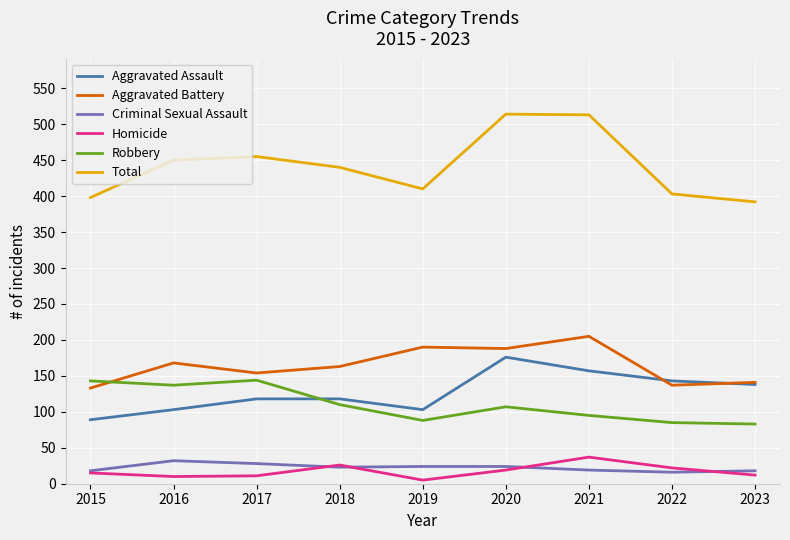

How many lines are shown in the chart?

6